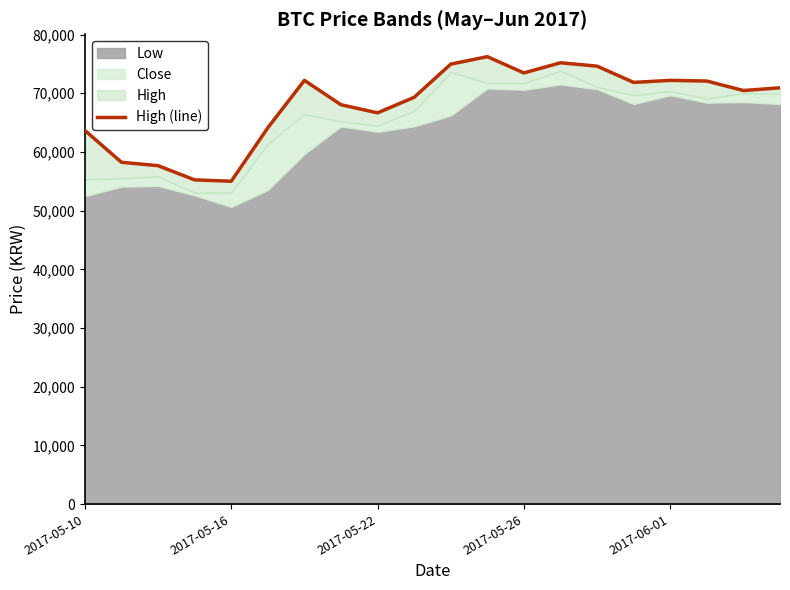

At which category does the data reach its first local peak?

6